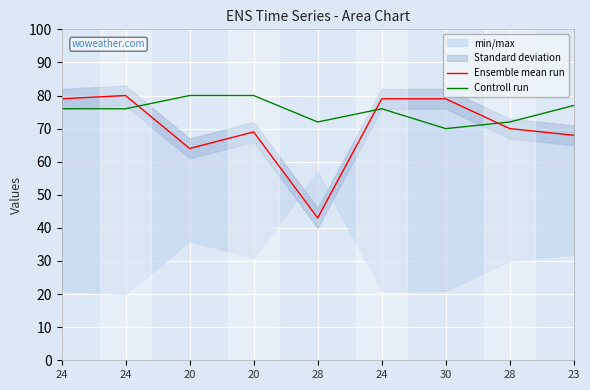

True or false: Ensemble mean run and Controll run intersect in this chart.

True